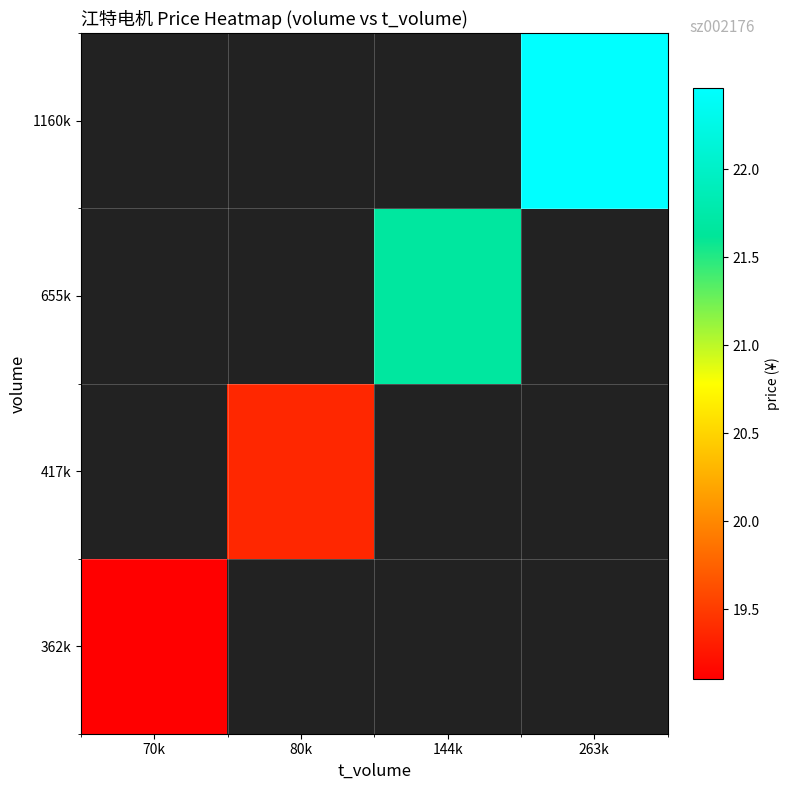

At 80k, list the series in order from smallest to largest.

362k, 417k, 655k, 1160k